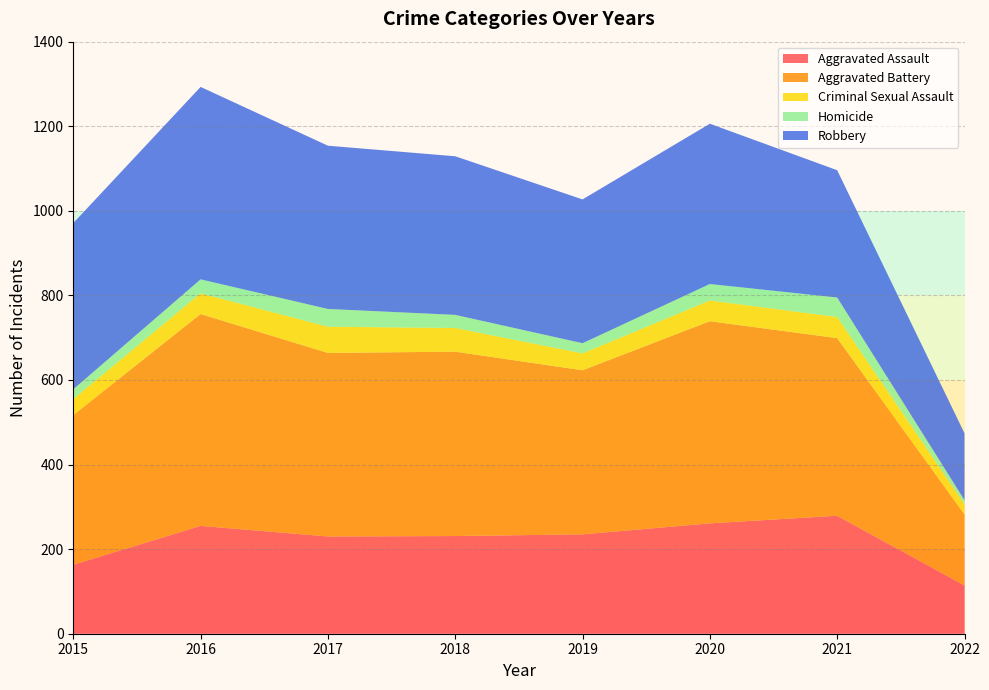

Reading left to right, list all the values displayed in this chart.

Aggravated Assault: 2015=163	2016=255	2017=230	2018=231	2019=235	2020=261	2021=279	2022=114
Aggravated Battery: 2015=354	2016=501	2017=434	2018=436	2019=388	2020=478	2021=420	2022=168
Criminal Sexual Assault: 2015=38	2016=49	2017=62	2018=56	2019=40	2020=49	2021=50	2022=24
Homicide: 2015=23	2016=33	2017=42	2018=31	2019=24	2020=39	2021=46	2022=10
Robbery: 2015=393	2016=455	2017=386	2018=375	2019=340	2020=379	2021=301	2022=158